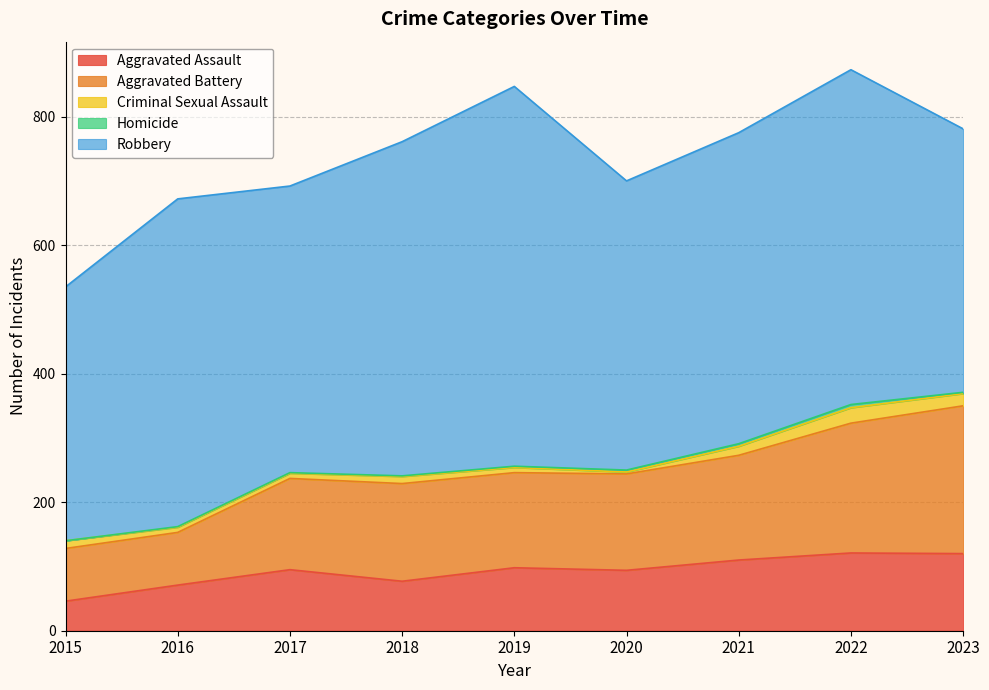

What is the spread (max minus min) of values at 2019?

589